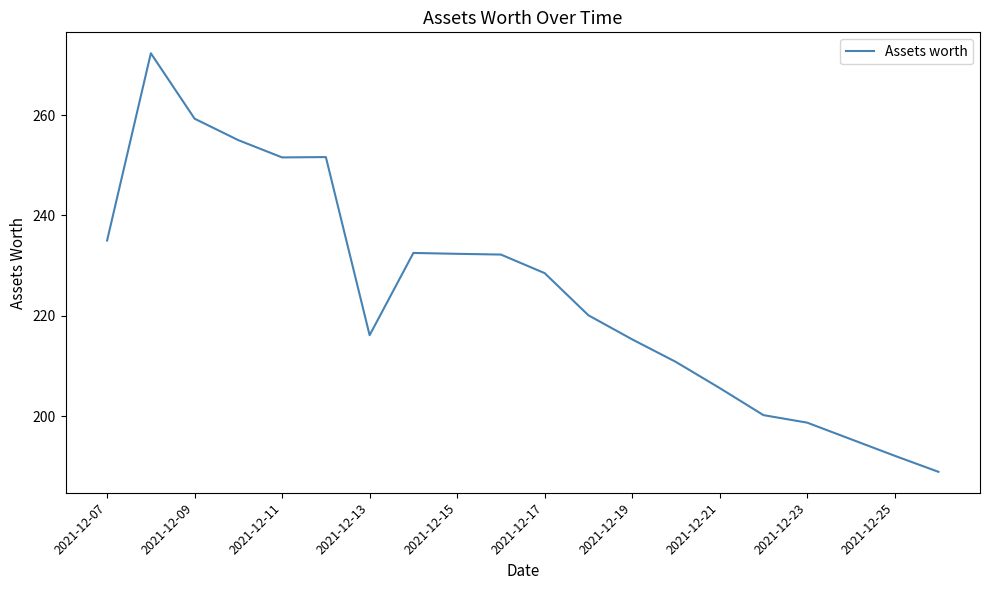

What is the minimum value shown in the chart?

188.9